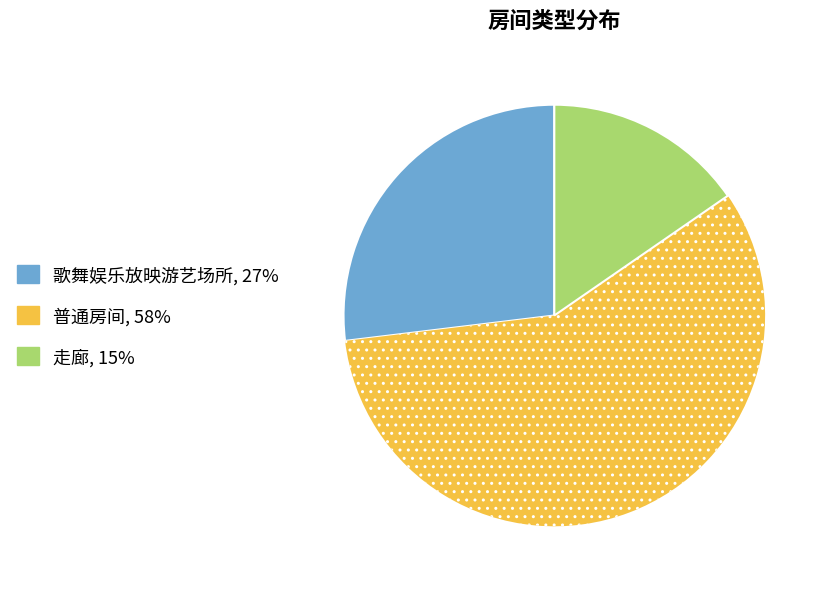

Between 普通房间 and 歌舞娱乐放映游艺场所, which is larger?

普通房间